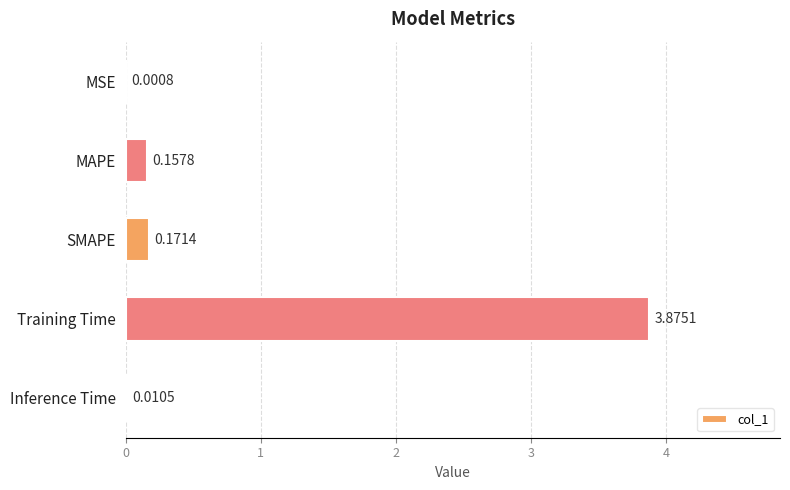

What is the change in value from MSE to SMAPE?

+0.2